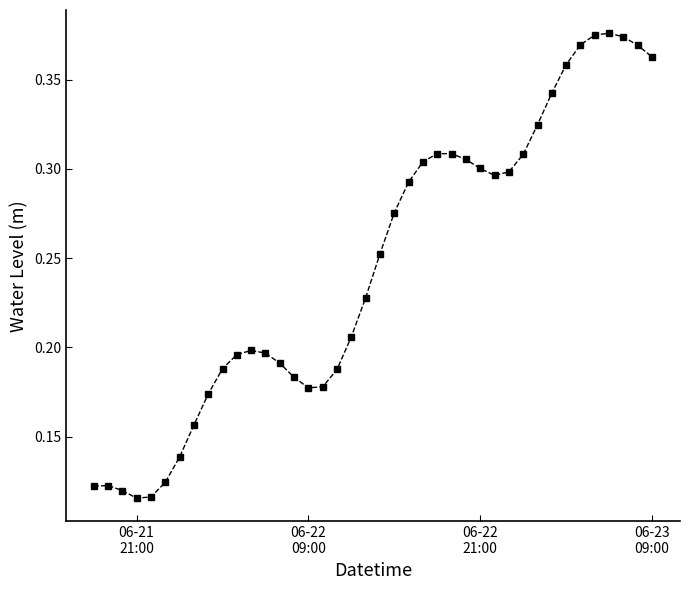

What is the sum of all values?

9.8